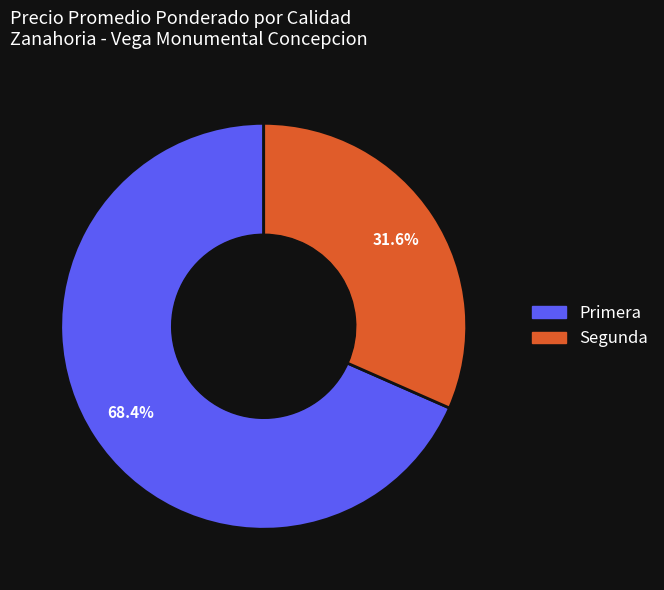

Is there a majority slice in this chart?

Yes